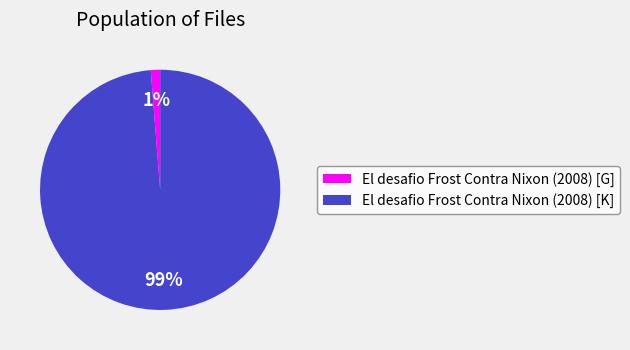

Is it true that El desafio Frost Contra Nixon (2008) [G] is 11% of the pie?

False